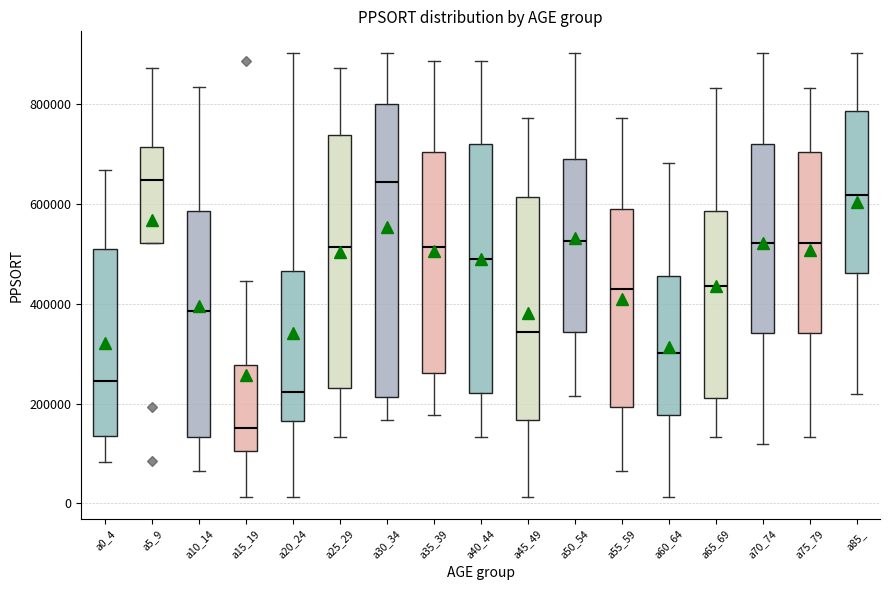

Reading left to right, read every box against the y-axis: the position of its median line, the range the box covers, and the ends of its whiskers. The values are not printed on the chart, so give them approximately, as read against the axis.

a0_4: median 240000, box 140000 to 520000, whiskers 80000 to 660000
a5_9: median 640000, box 520000 to 720000, whiskers 520000 to 880000
a10_14: median 380000, box 140000 to 580000, whiskers 60000 to 840000
a15_19: median 160000, box 100000 to 280000, whiskers 20000 to 440000
a20_24: median 220000, box 160000 to 460000, whiskers 20000 to 900000
a25_29: median 520000, box 240000 to 740000, whiskers 140000 to 880000
a30_34: median 640000, box 220000 to 800000, whiskers 160000 to 900000
a35_39: median 520000, box 260000 to 700000, whiskers 180000 to 880000
a40_44: median 480000, box 220000 to 720000, whiskers 140000 to 880000
a45_49: median 340000, box 160000 to 620000, whiskers 20000 to 780000
a50_54: median 520000, box 340000 to 700000, whiskers 220000 to 900000
a55_59: median 420000, box 200000 to 580000, whiskers 60000 to 780000
a60_64: median 300000, box 180000 to 460000, whiskers 20000 to 680000
a65_69: median 440000, box 220000 to 580000, whiskers 140000 to 840000
a70_74: median 520000, box 340000 to 720000, whiskers 120000 to 900000
a75_79: median 520000, box 340000 to 700000, whiskers 140000 to 840000
a85_: median 620000, box 460000 to 780000, whiskers 220000 to 900000